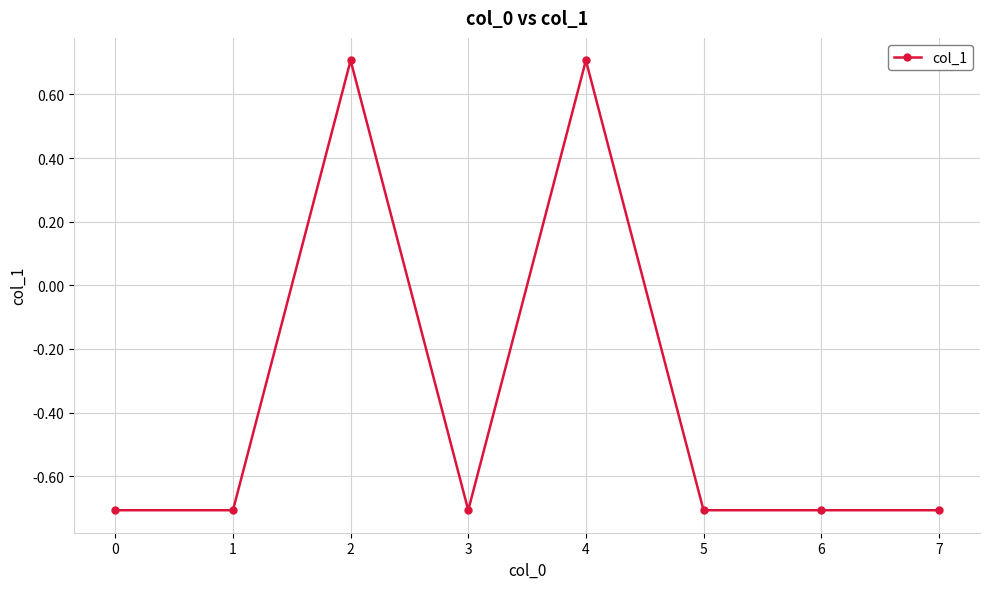

The chart shows a value of -1.0 at 3. True or false?

False